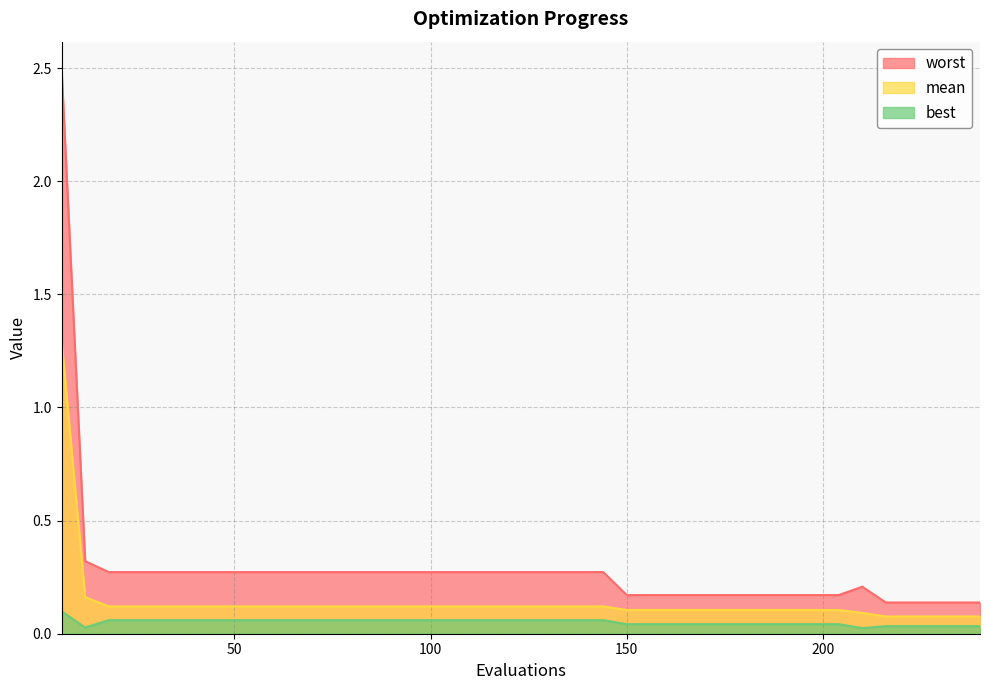

The mean series shows 0.1 at 84. True or false?

True